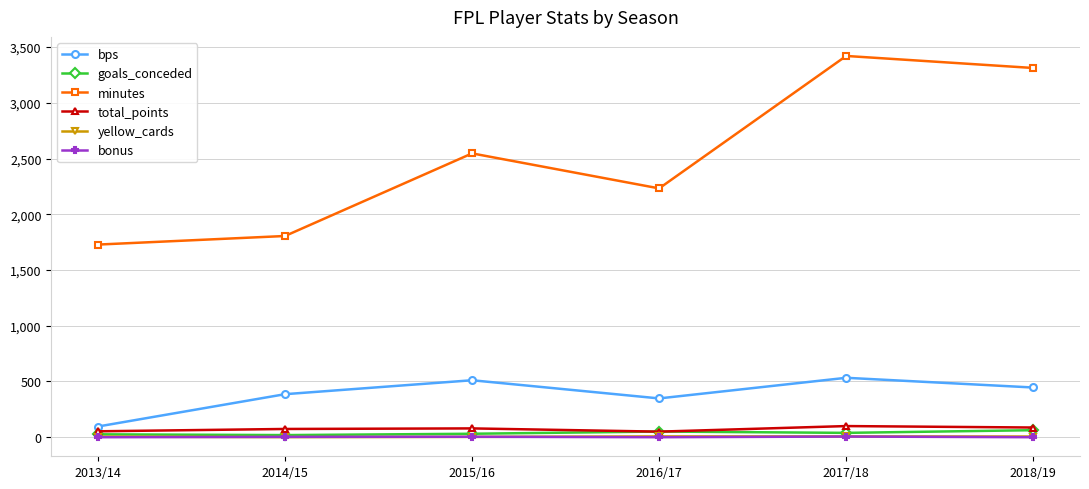

True or false: minutes has a value of 1728 at 2013/14.

True